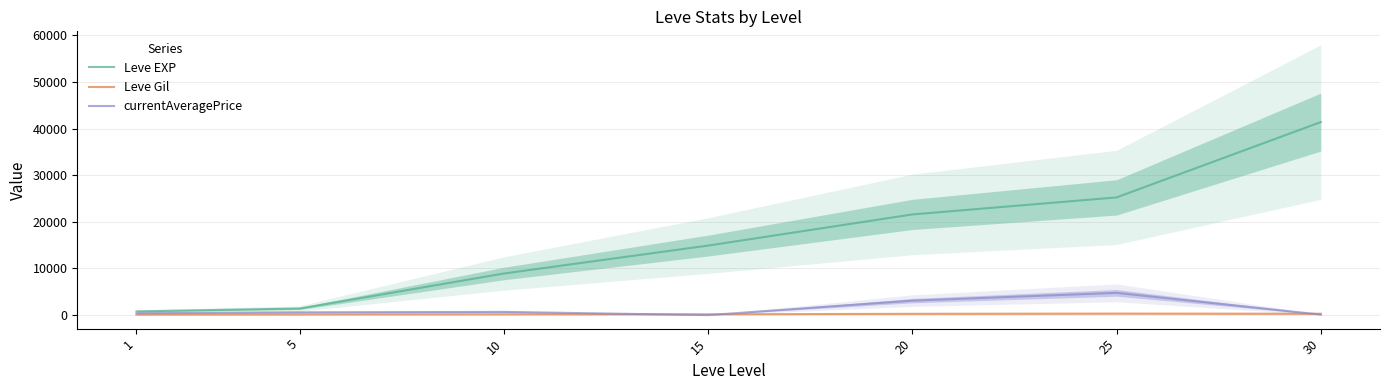

Which series has the largest total across all categories?

Leve EXP